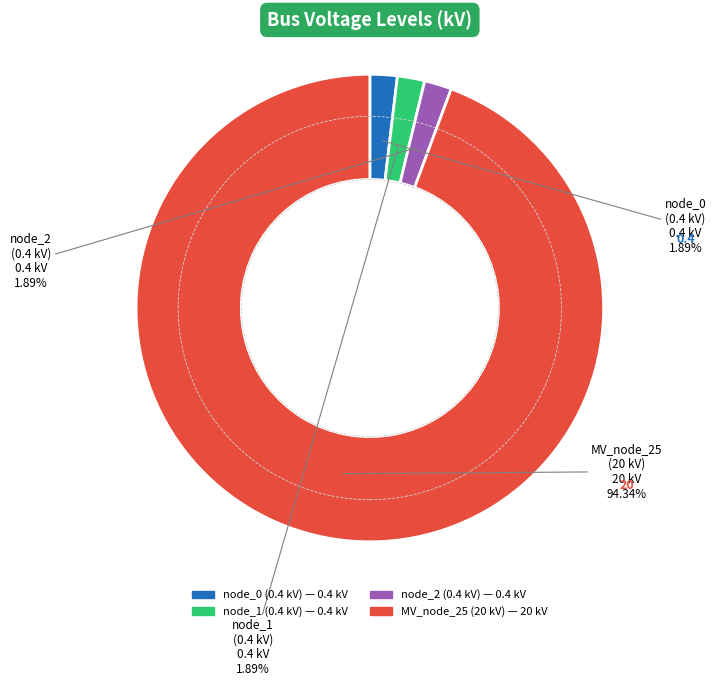

Is there any slice that represents more than half of the pie?

Yes